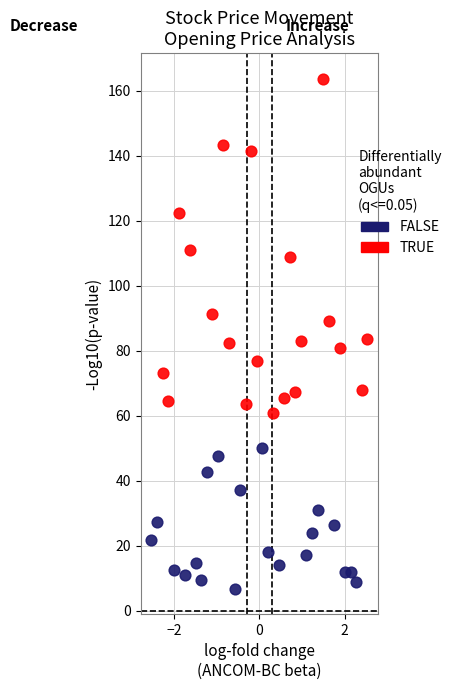

What are all the series names shown in the legend?

FALSE, TRUE